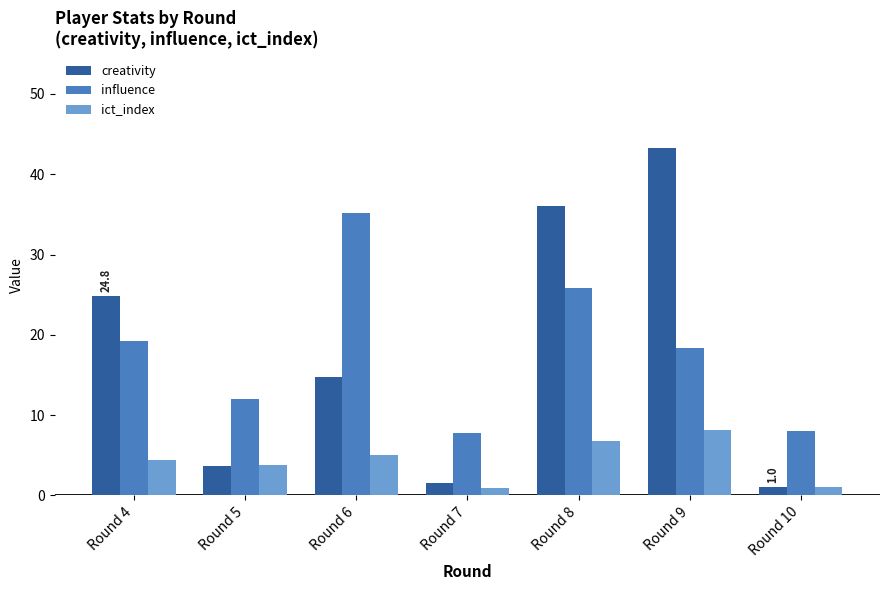

At which label does influence reach its peak?

Round 6